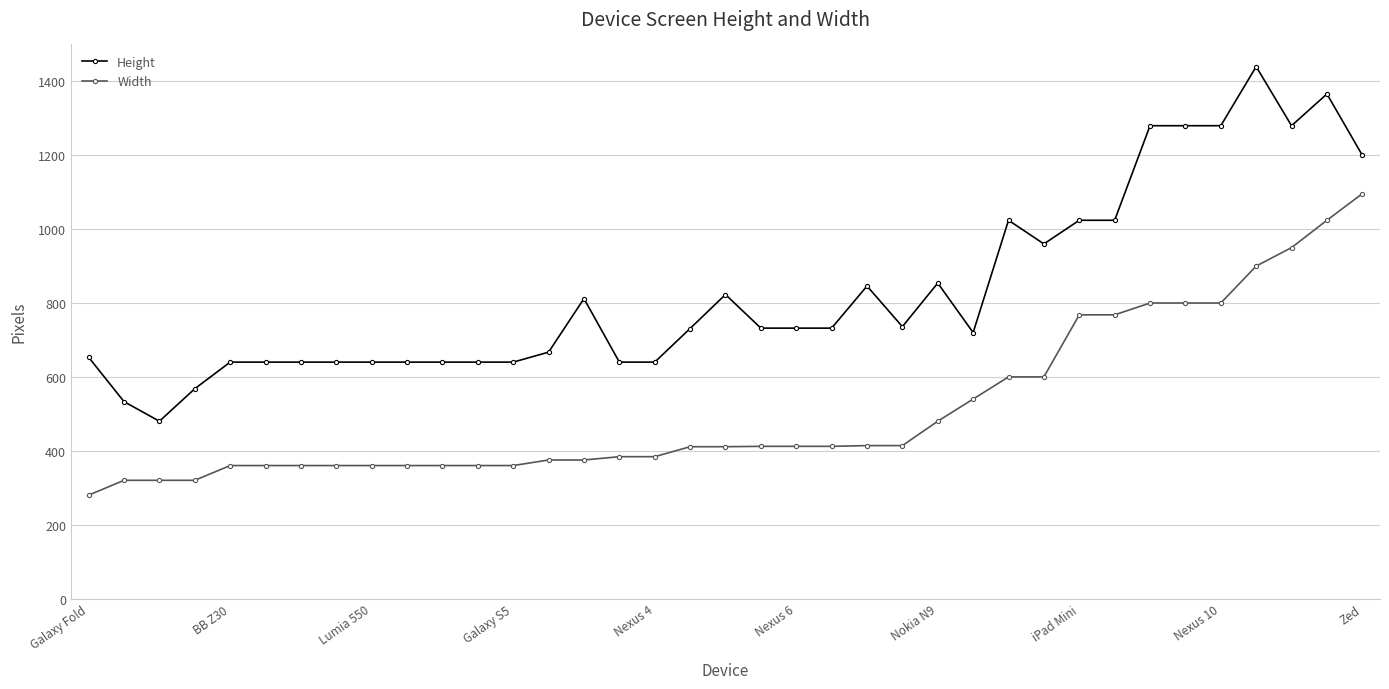

True or false: Height and Width cross at least once.

False